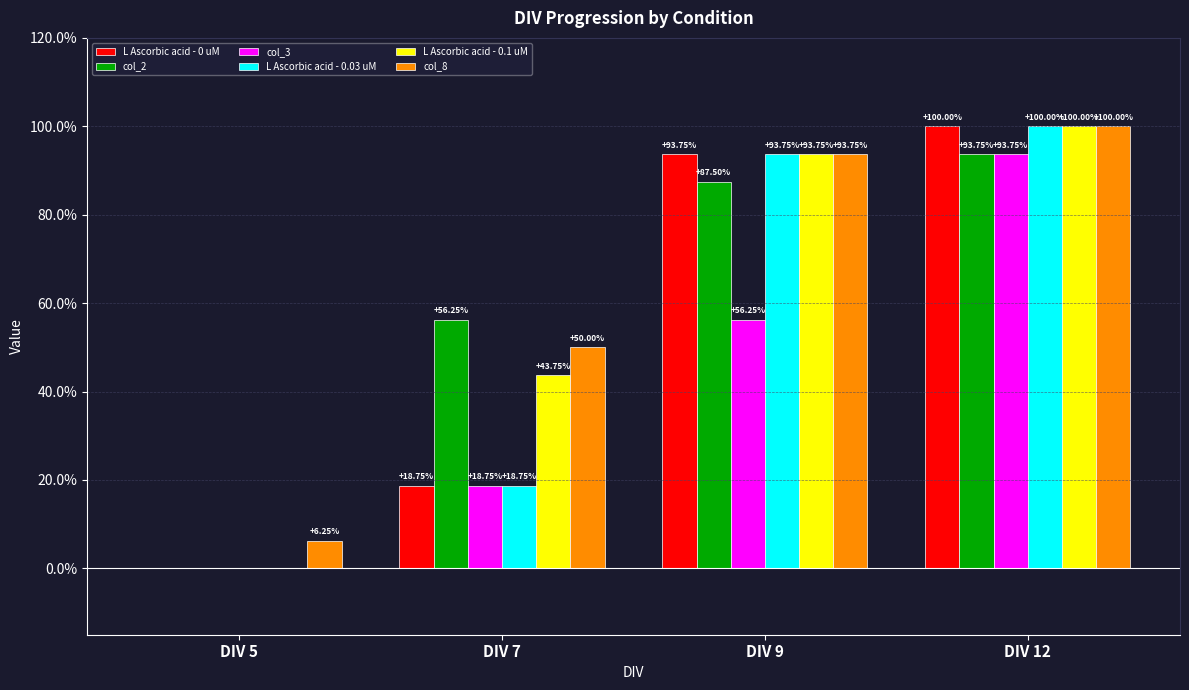

What is the difference between the maximum and minimum values in the L Ascorbic acid - 0.1 uM series?

1.0